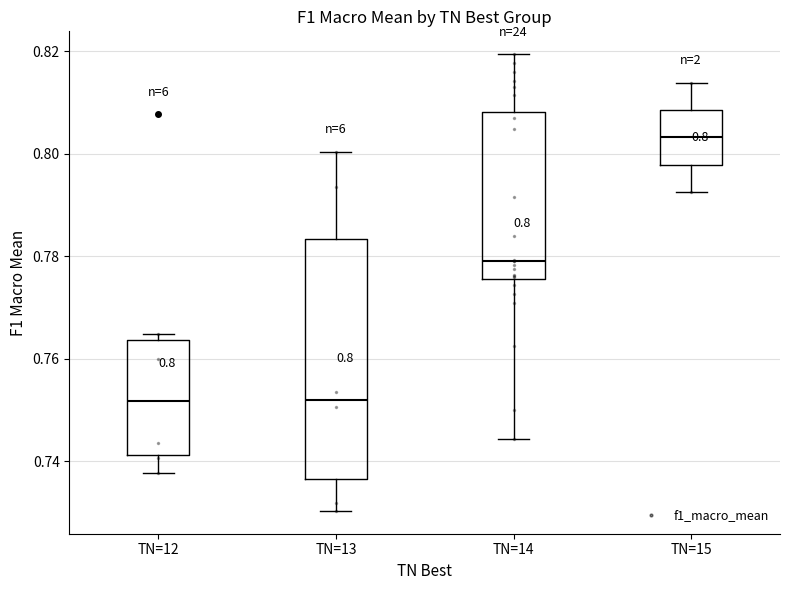

Which box's median line is the highest?

TN=15